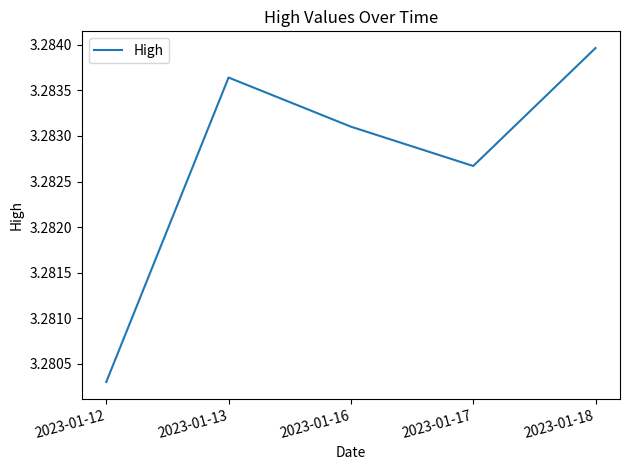

Does the chart display data point markers on the line(s)?

No